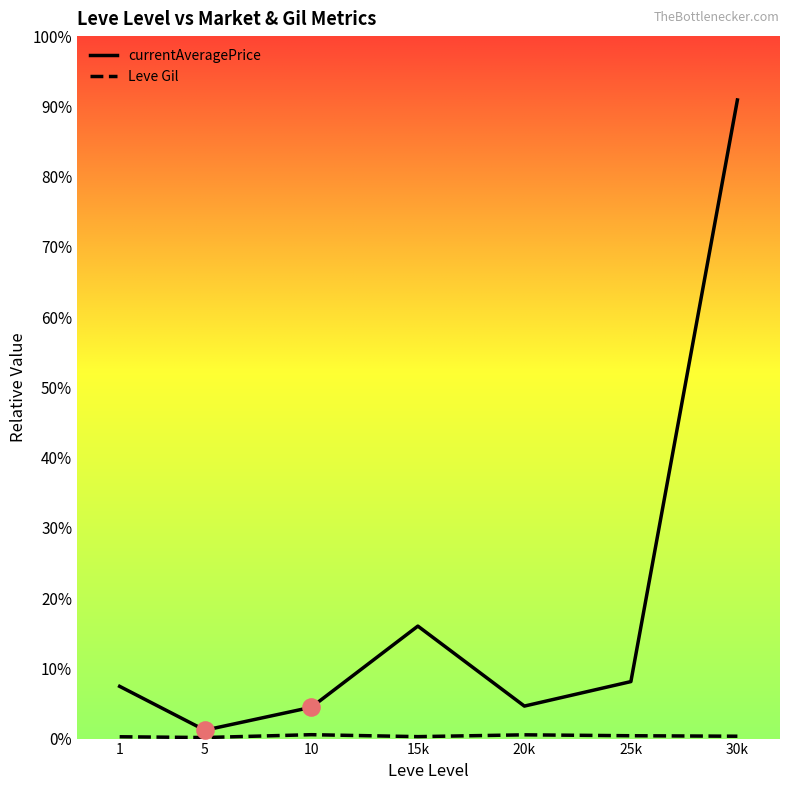

Is the value of Leve Gil at 1 greater than the value of currentAveragePrice at 30k?

No